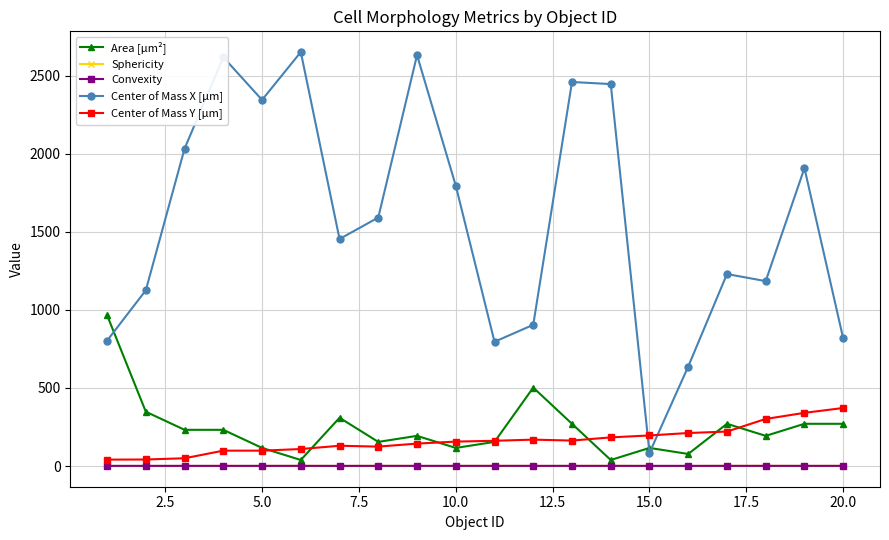

True or false: Center of Mass X [µm] has more than 2 points higher than both neighbors.

True